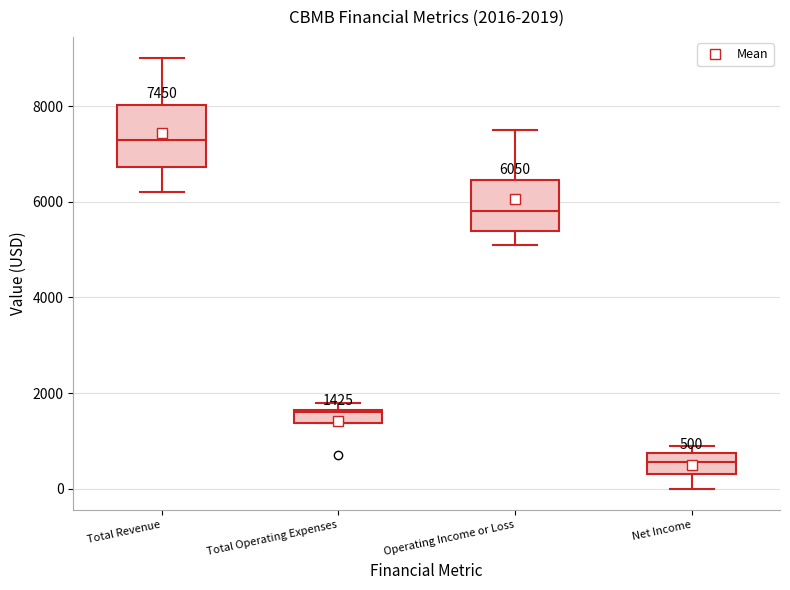

Which box has the lowest median line?

Net Income